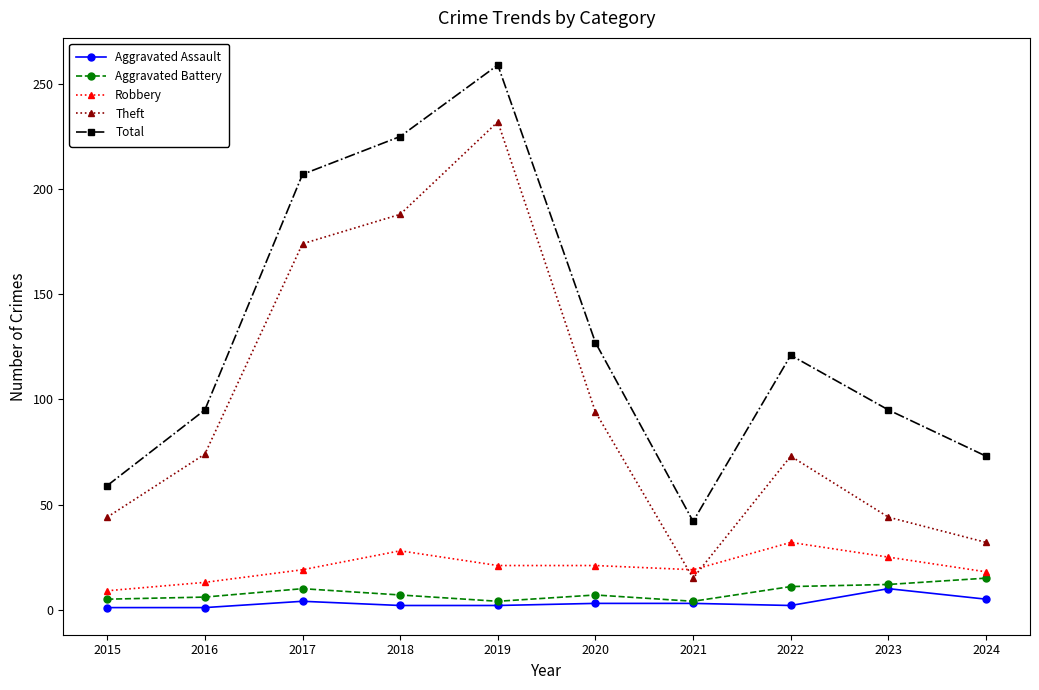

What is the value of the Total point at the 5th from the left?

259